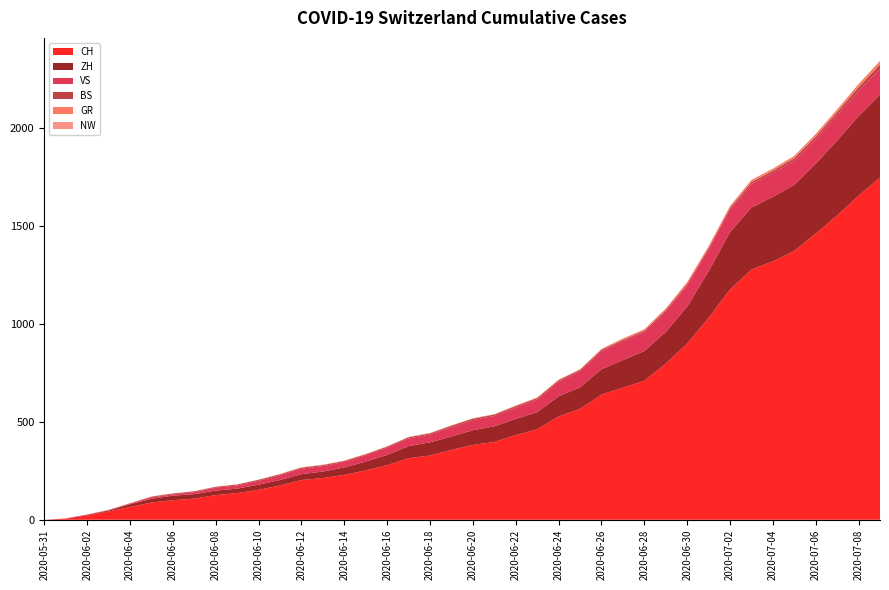

Reading left to right, list all the values displayed in this chart.

CH: 0	6	23	42	66	88	100	108	126	136	153	175	203	213	229	252	279	314	328	357	382	397	432	462	527	566	639	674	709	797	899	1031	1175	1277	1319	1372	1461	1553	1654	1746
ZH: 0	0	2	5	13	19	23	23	23	23	26	28	30	33	38	45	52	62	67	68	75	80	83	87	103	110	129	141	152	161	189	237	293	316	329	337	356	382	405	424
VS: 0	1	2	2	4	7	7	10	15	16	20	24	28	28	28	32	37	39	40	48	52	53	58	65	75	82	92	96	97	105	109	112	115	120	122	124	127	130	130	132
BS: 0	0	0	1	1	4	4	4	4	5	5	5	5	5	5	5	5	6	6	7	7	7	7	7	7	7	7	7	7	7	7	7	8	10	11	12	12	15	18	21
GR: 0	0	0	1	1	1	1	1	1	1	1	2	2	2	2	2	2	2	2	2	2	2	3	3	3	3	5	7	7	8	9	9	10	11	11	12	13	14	16	18
NW: 0	0	0	0	0	0	0	0	0	0	0	0	0	0	0	0	0	0	0	0	0	0	0	0	0	0	0	0	0	0	0	0	0	0	0	0	0	0	1	1